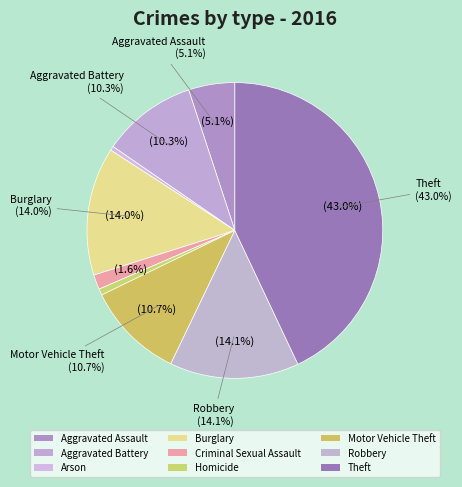

Count the number of slices in the pie.

9